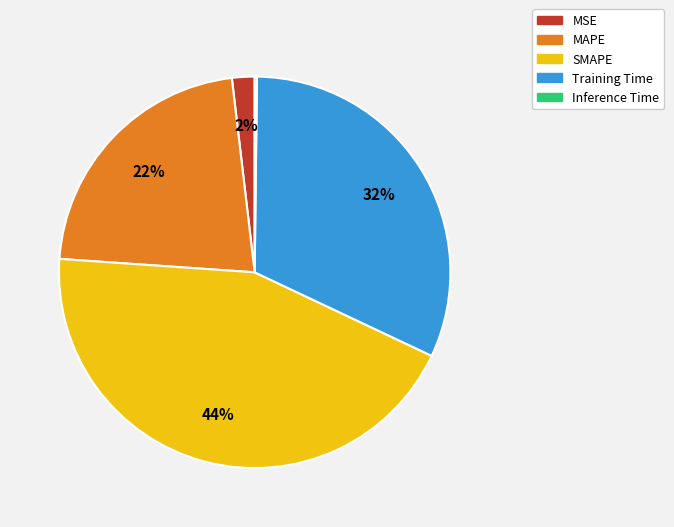

Is it true that SMAPE is 44% of the pie?

True